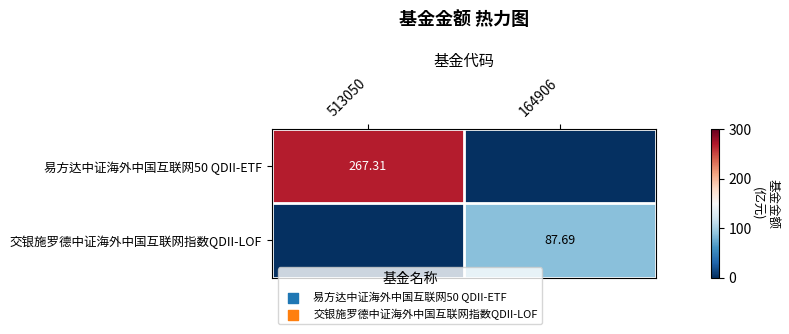

What is the difference between the highest and lowest values at 164906?

87.7